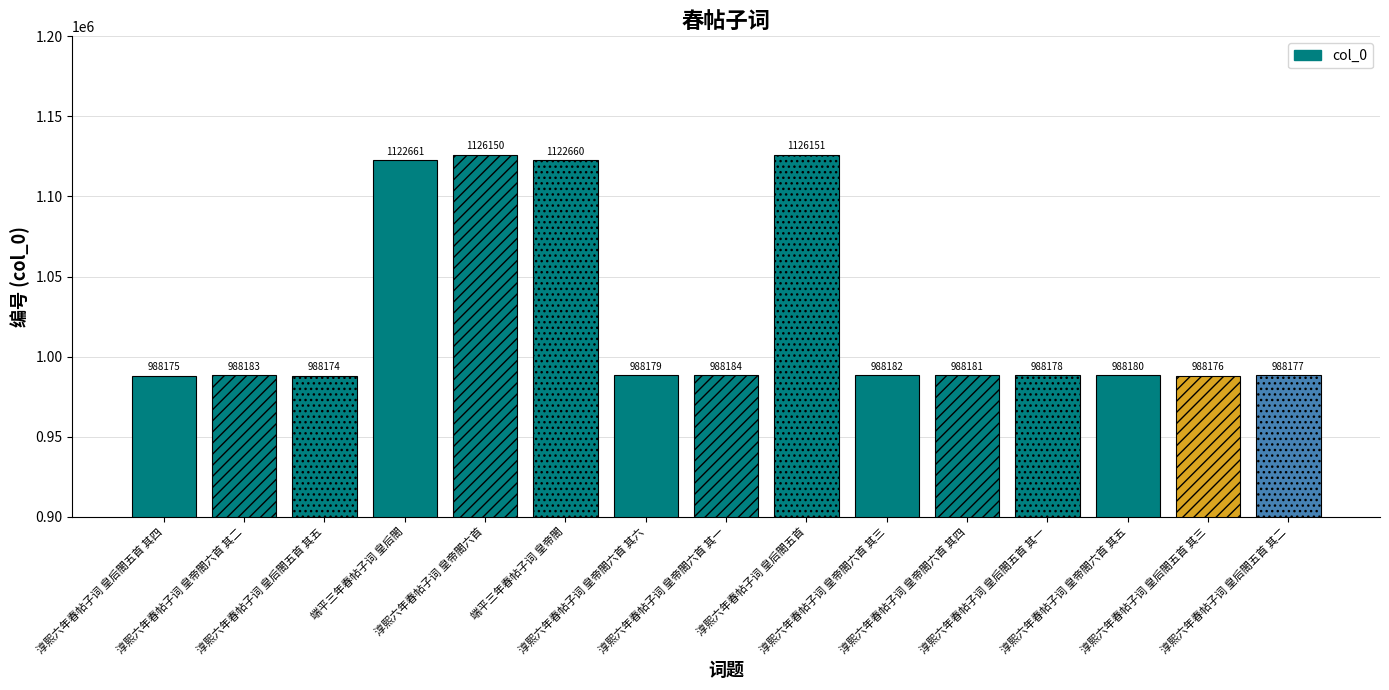

Which label corresponds to the smallest value in the chart?

淳熙六年春帖子词 皇后閤五首 其五